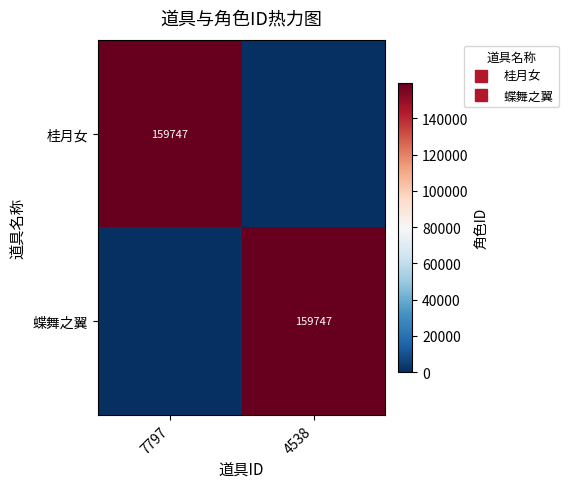

What is the difference between the maximum and minimum values in the 蝶舞之翼 series?

159747